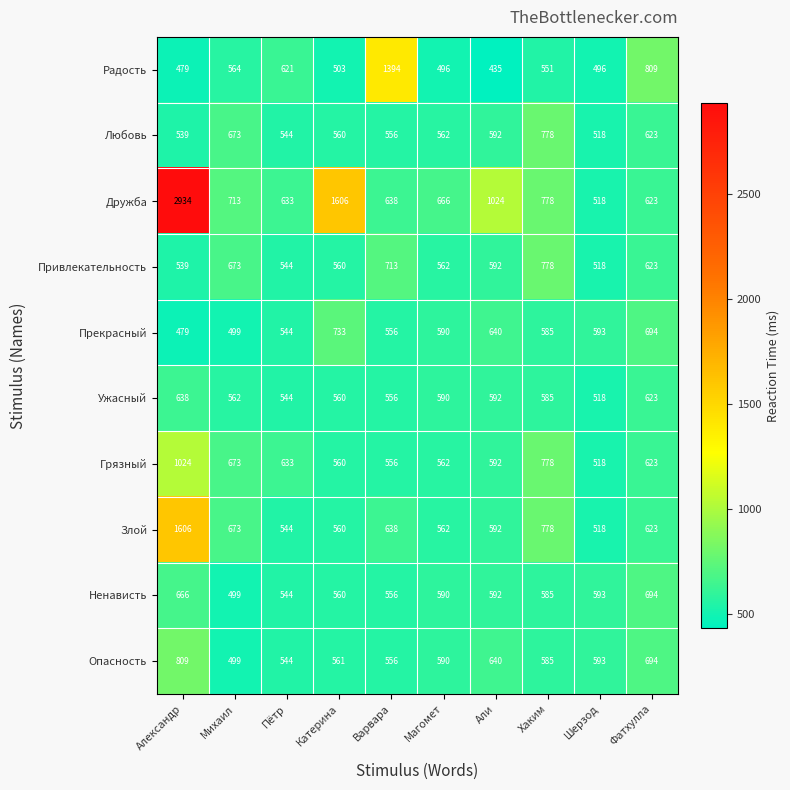

At how many categories does at least one series exceed 869?

4